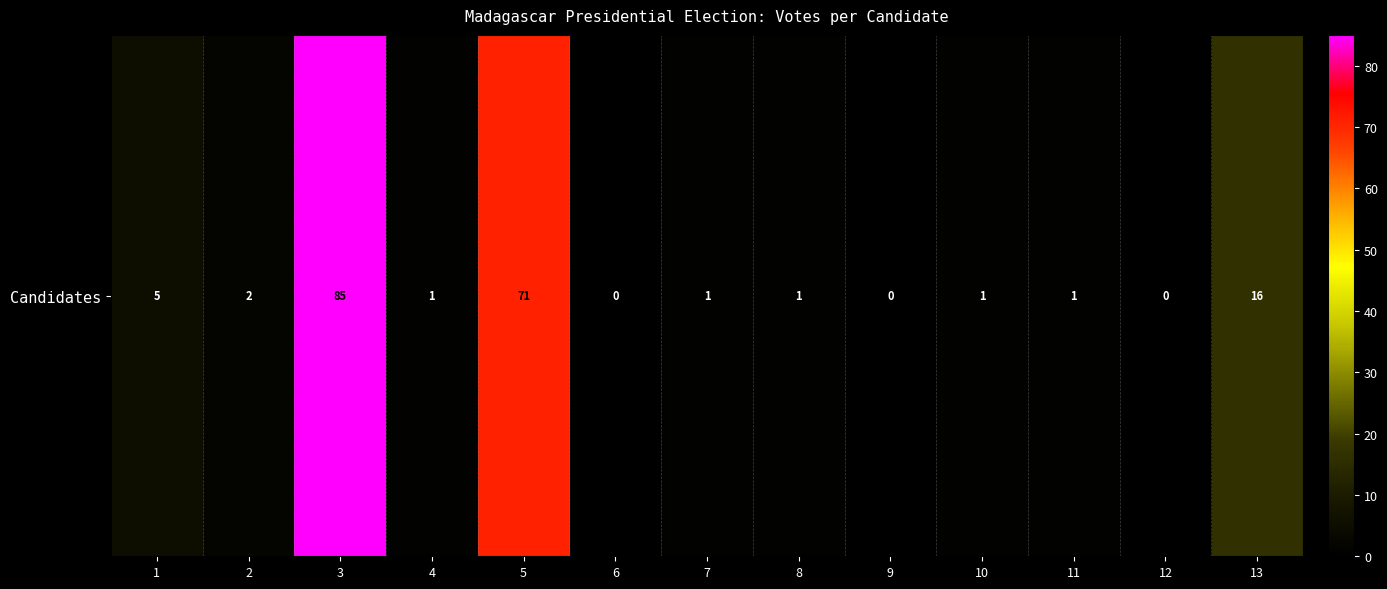

What is the sum of all values?

184